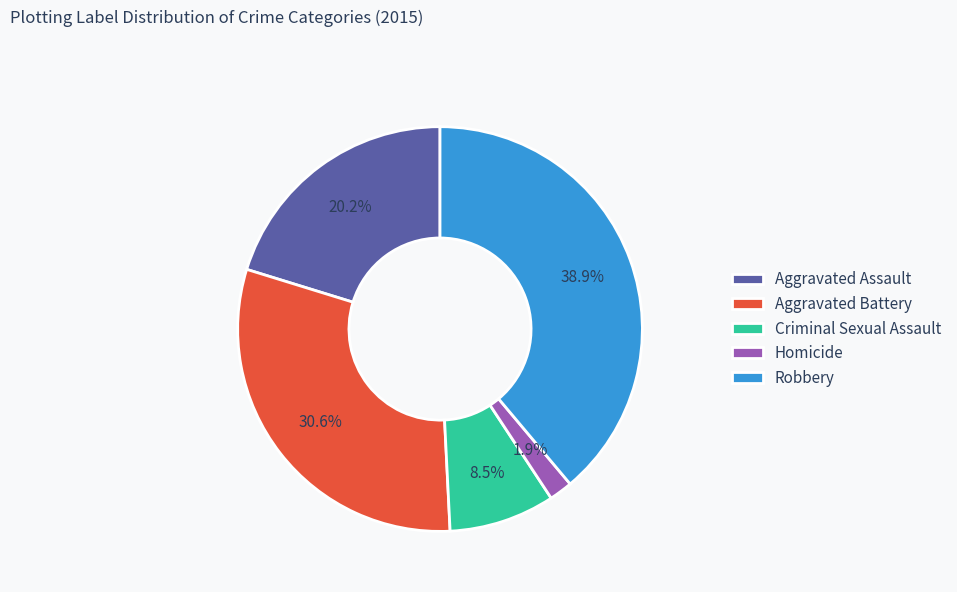

Which has a higher value, Robbery or Aggravated Assault?

Robbery